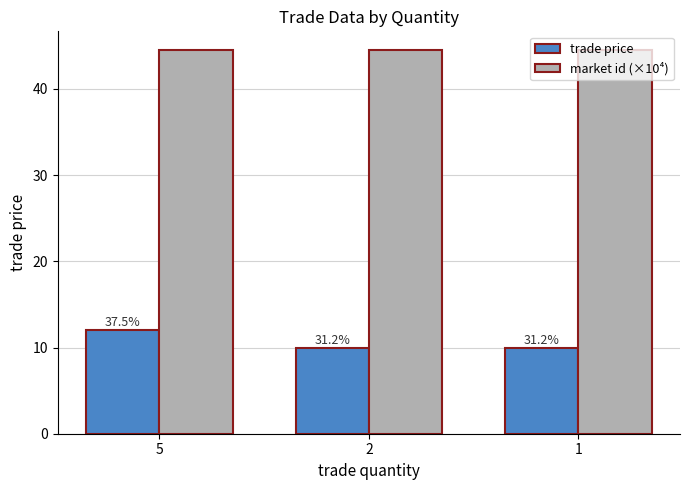

What is the sum of the market id (×10⁴) values at 2 and 1?

88.9